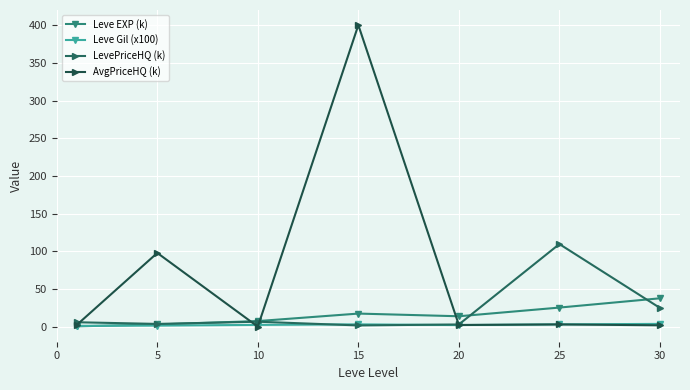

What is the difference between the second highest and minimum values in the Leve EXP (k) series?

24.9